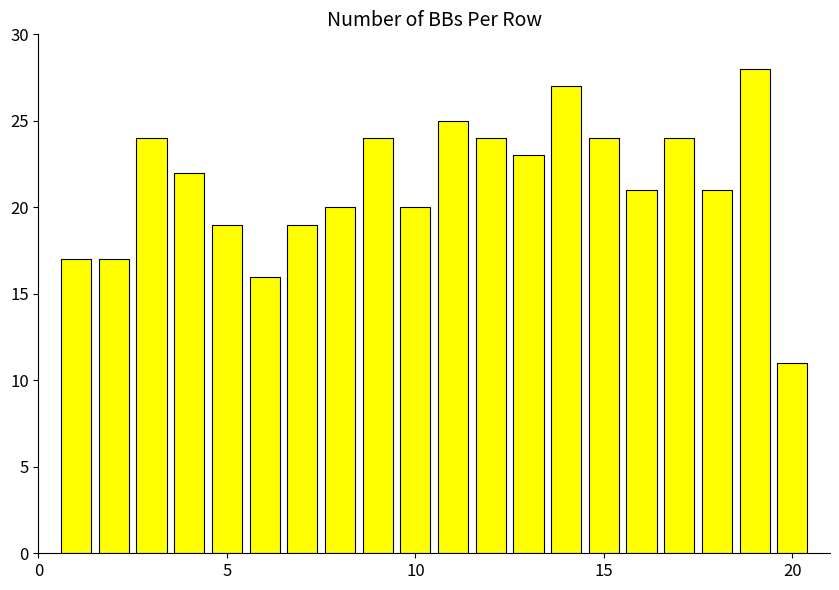

What is the greatest value displayed?

28